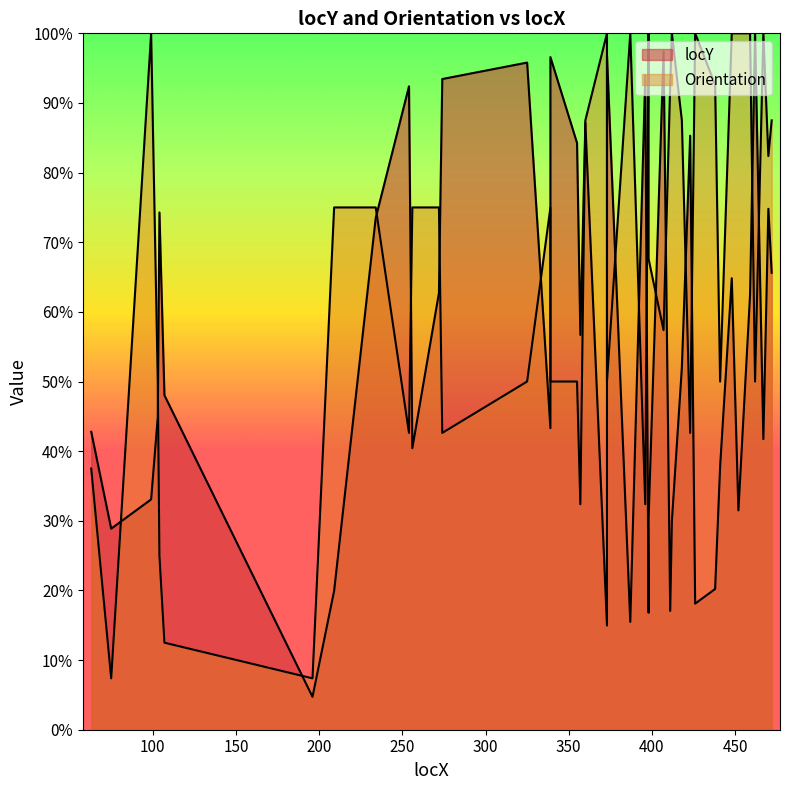

Where is the first local maximum for Orientation?

99